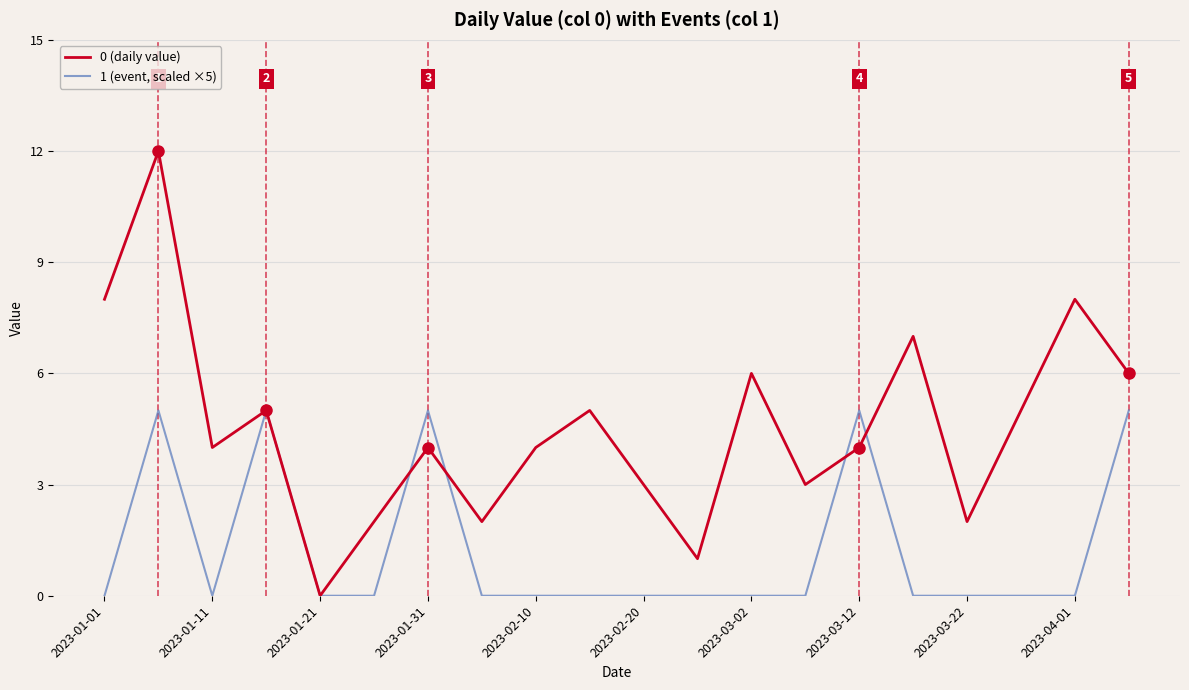

What is the sum of all 1 (event, scaled ×5) values?

25